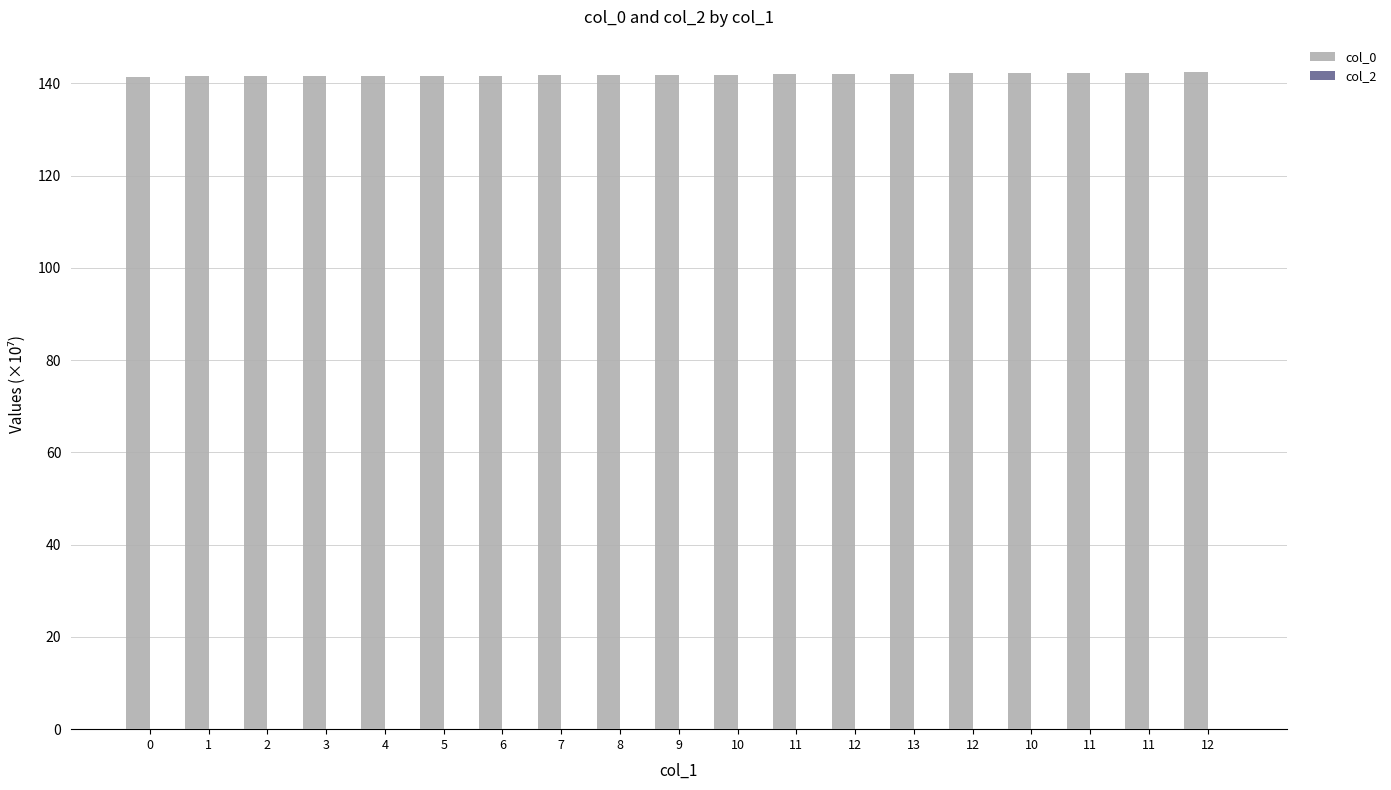

What is the label of the 11th bar from the right?

8